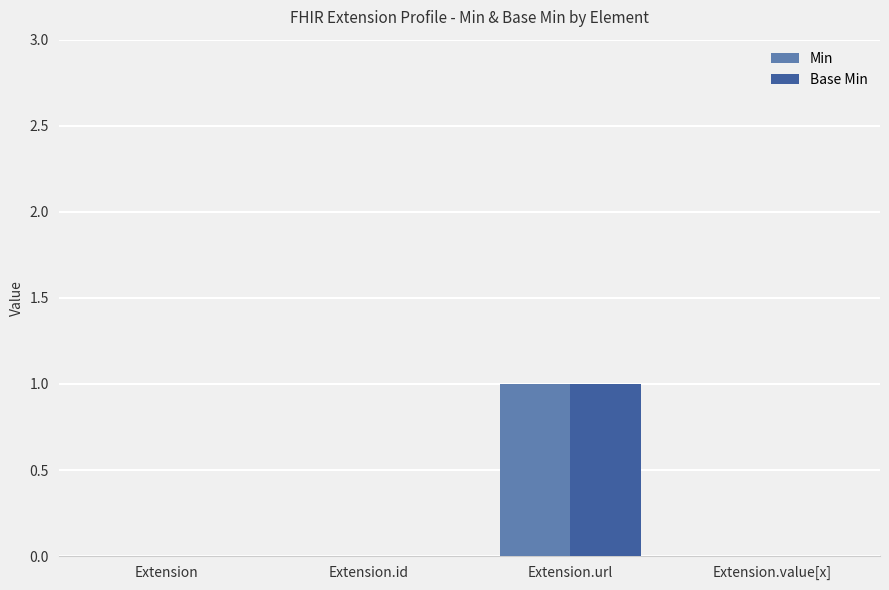

The value of Base Min at Extension.url is 0. True or false?

False